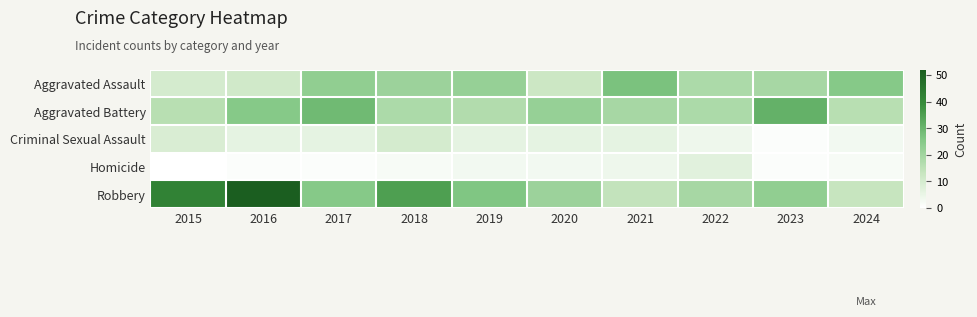

Which series has the largest total across all categories?

Robbery